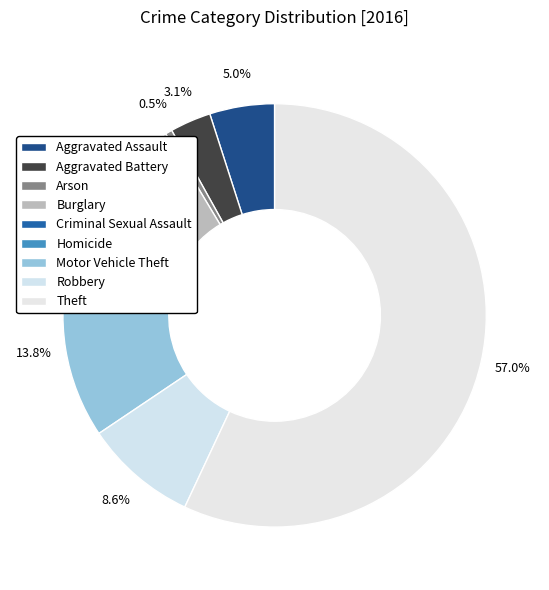

Approximately how many times larger is the value at Motor Vehicle Theft compared to Criminal Sexual Assault?

8.2